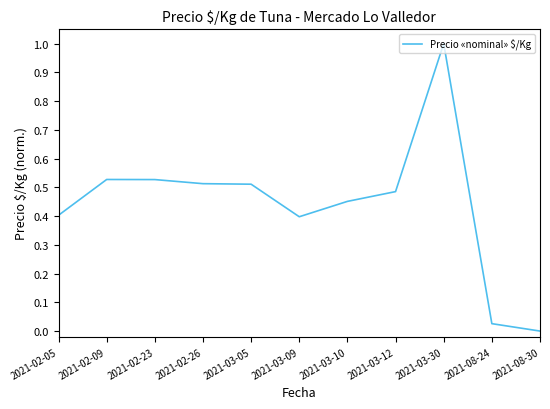

Between 2021-03-30 and 2021-02-26, which is larger?

2021-03-30